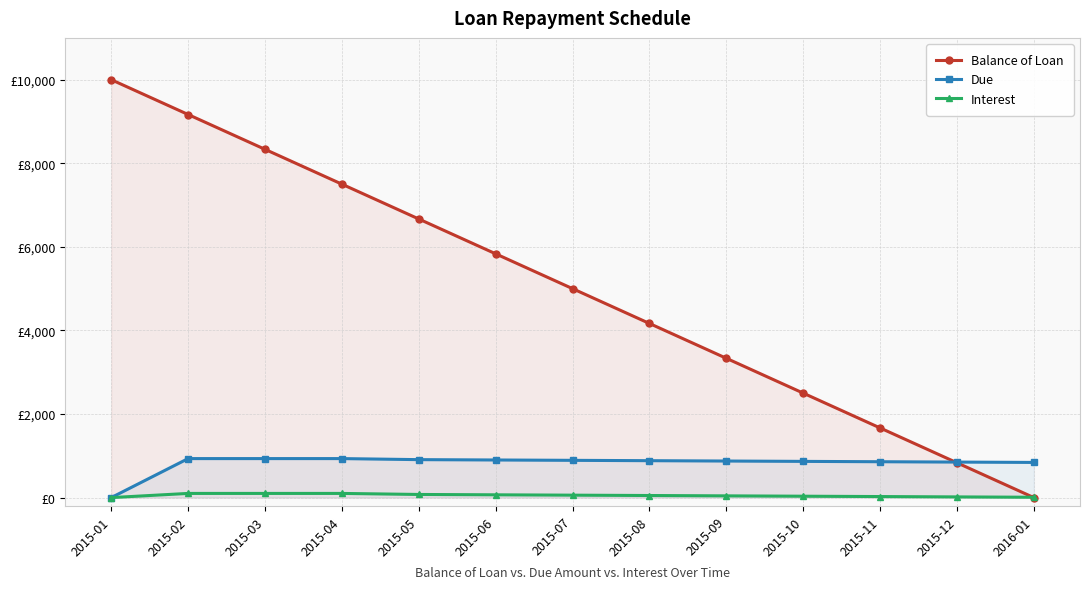

At which category does the chart reach its minimum across all series?

2016-01